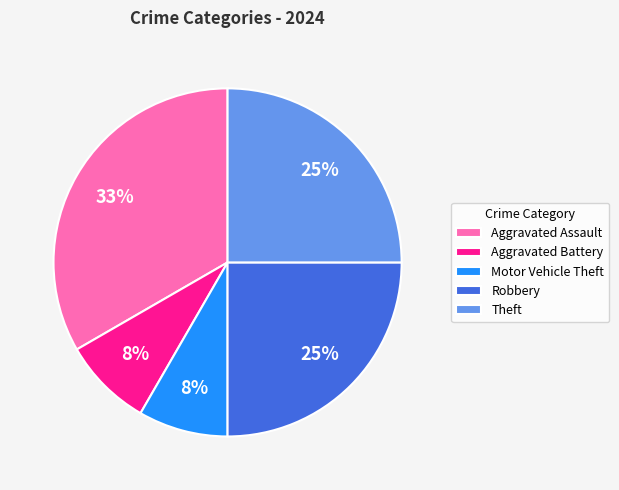

True or false: Aggravated Assault accounts for 41% of the total.

False